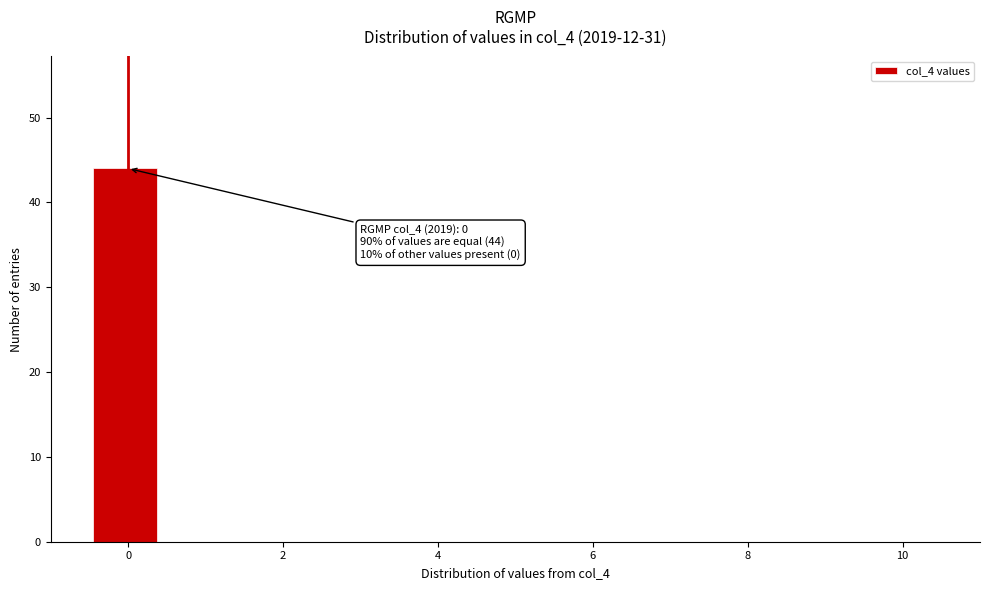

Over which range of the x-axis is the bar tallest?

-0.4 to 0.4